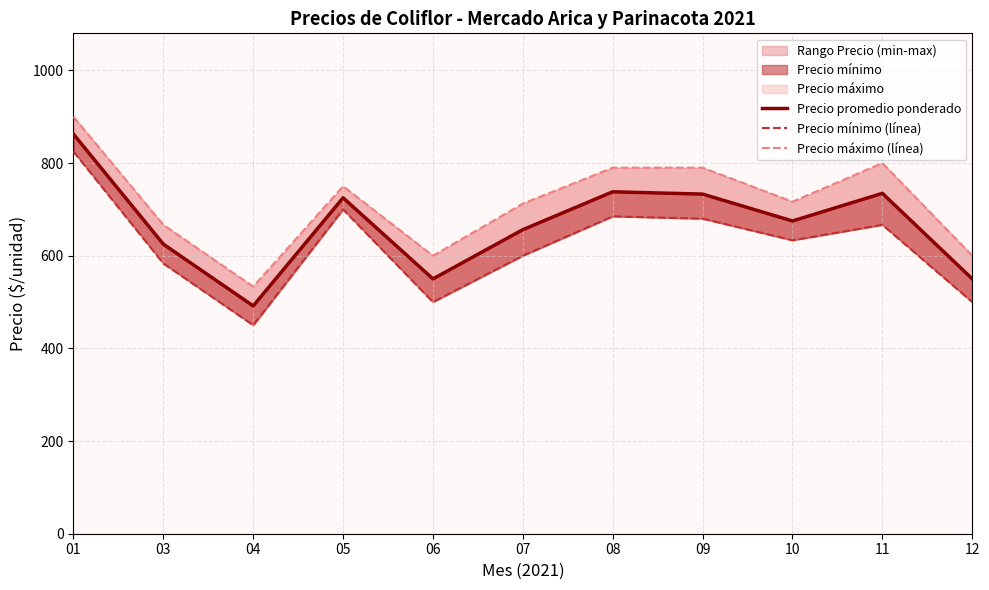

What is the spread (max minus min) of values at 06?

100.0